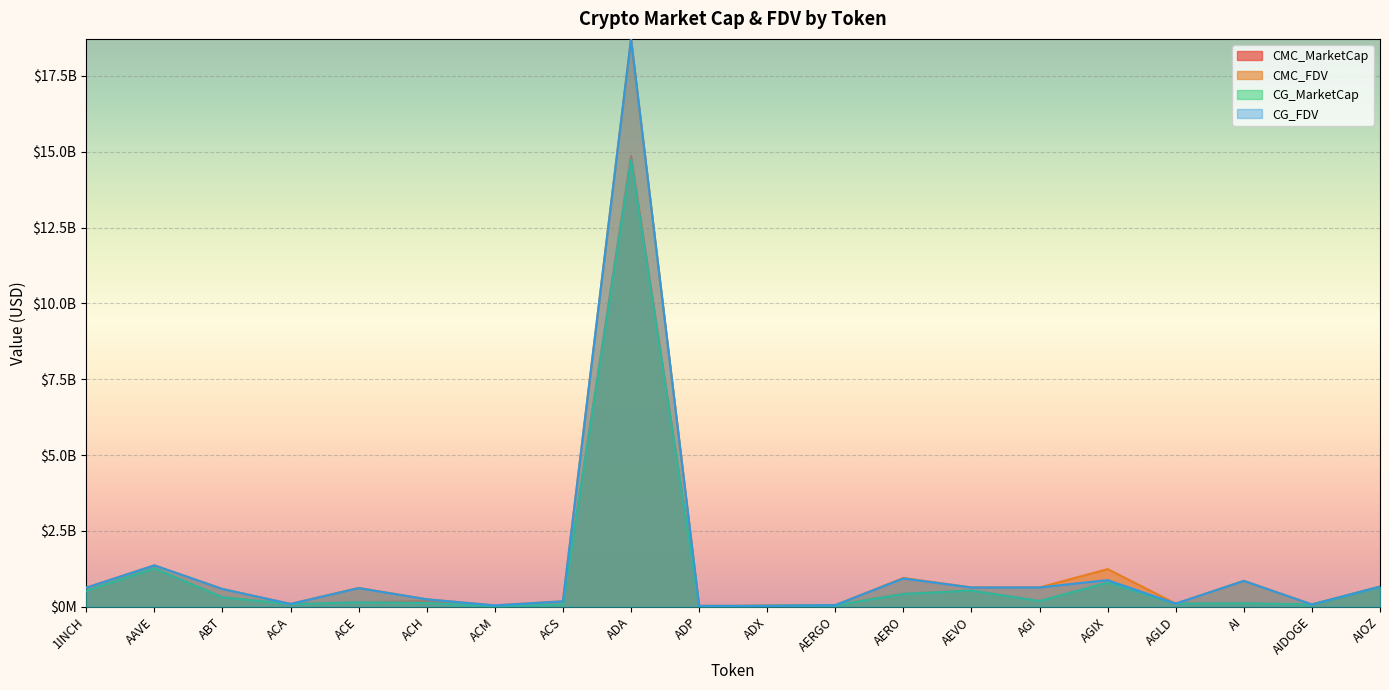

How many data points in CMC_MarketCap are above 185890324?

9